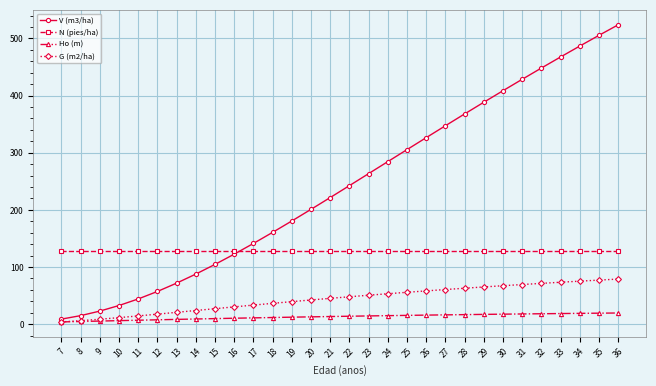

How many values in the V (m3/ha) series are below 242?

15